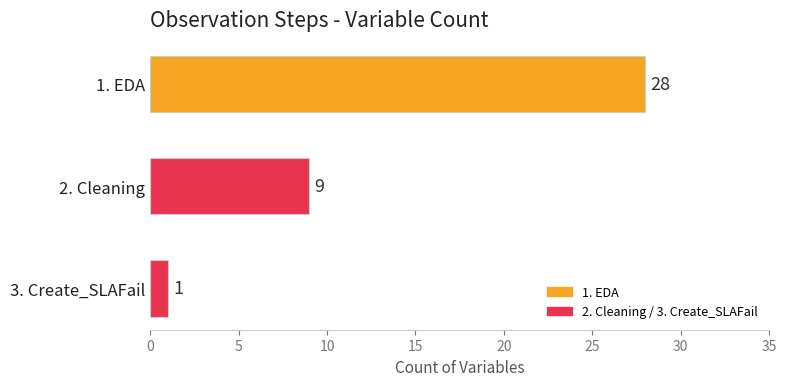

Rank the categories by value from lowest to highest.

3. Create_SLAFail, 2. Cleaning, 1. EDA